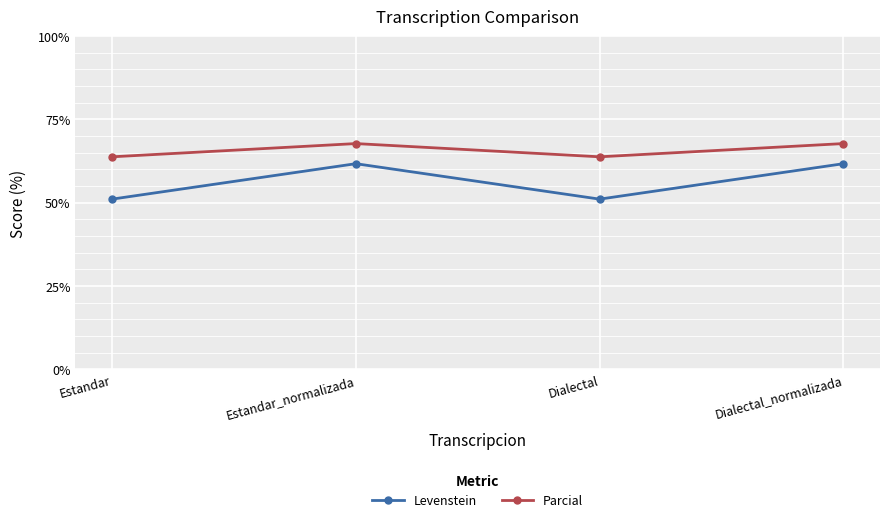

How many lines are shown in the chart?

2